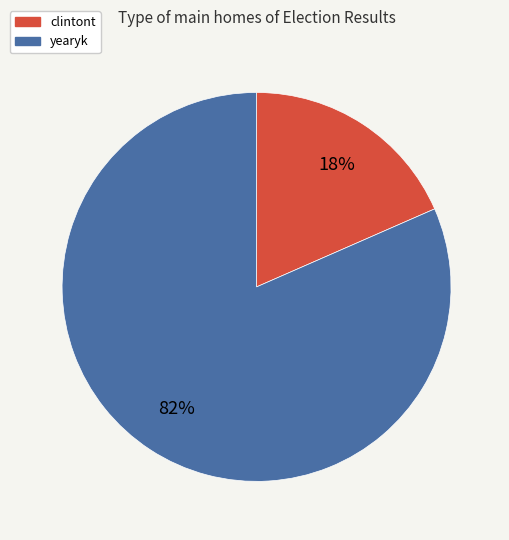

Which slice is the largest?

yearyk